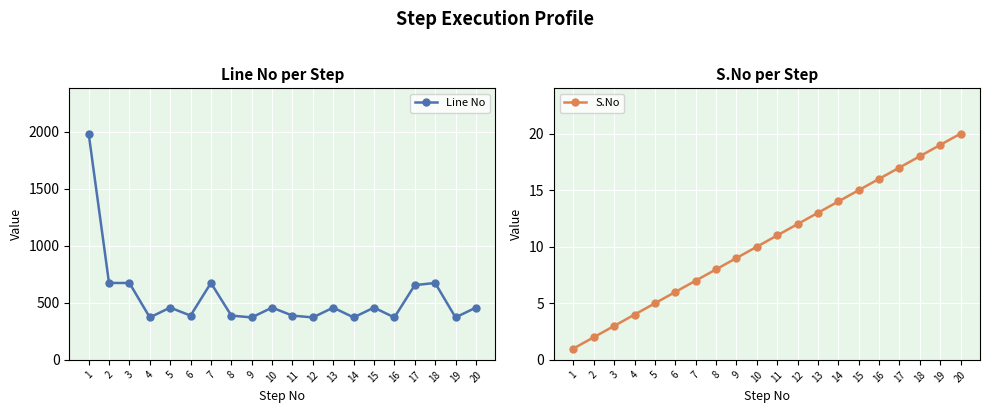

What is the difference between the second highest and second lowest values in the S.No series?

17